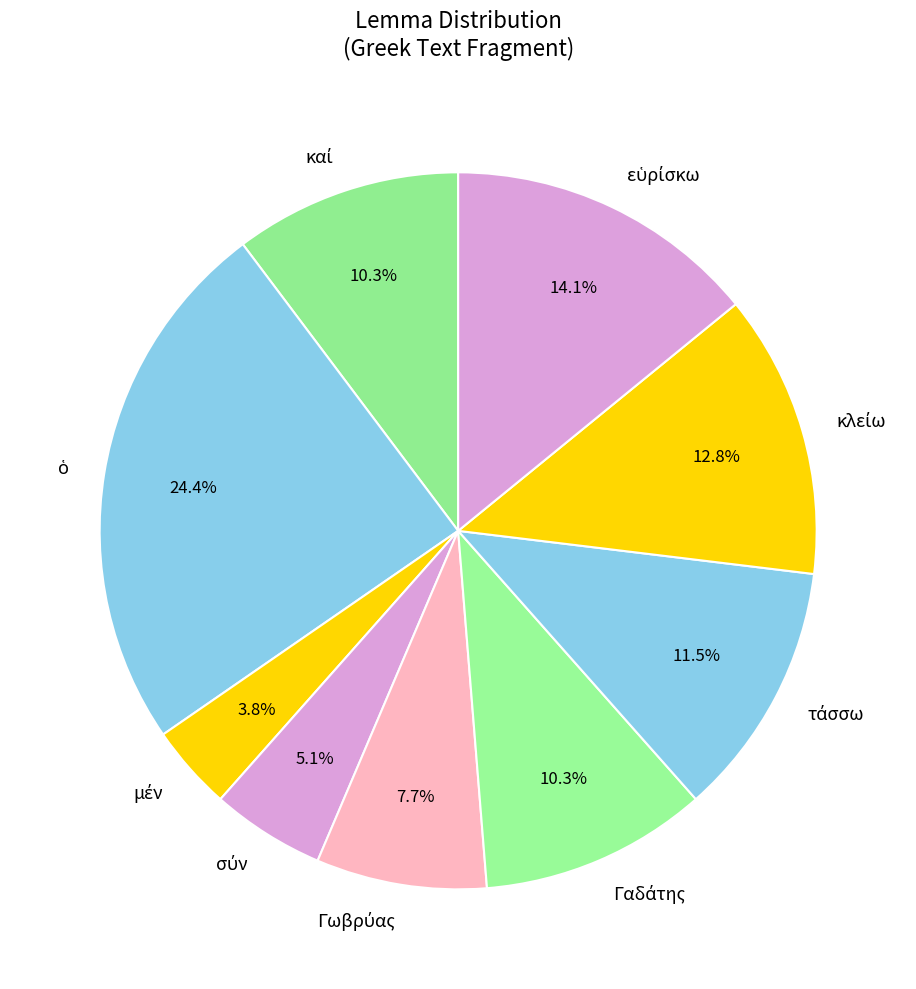

Is there a majority slice in this chart?

No